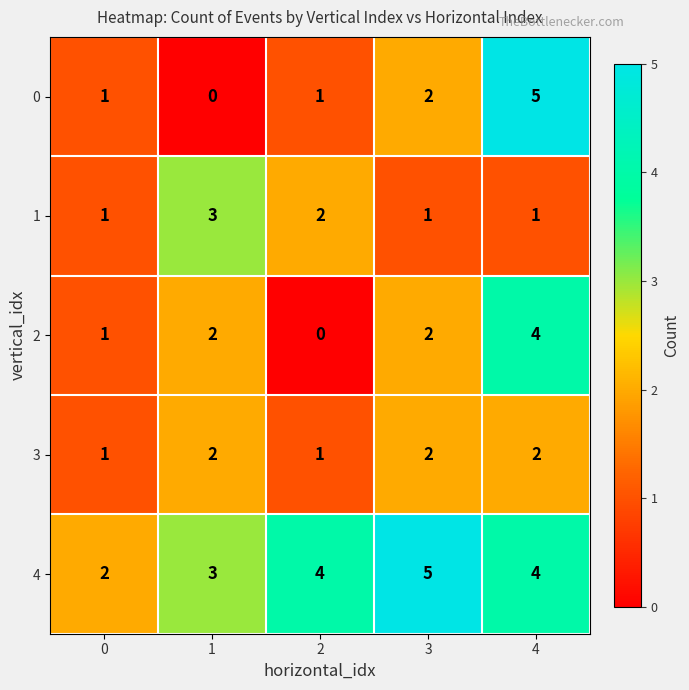

The value of 0 at 4 is 7. True or false?

False